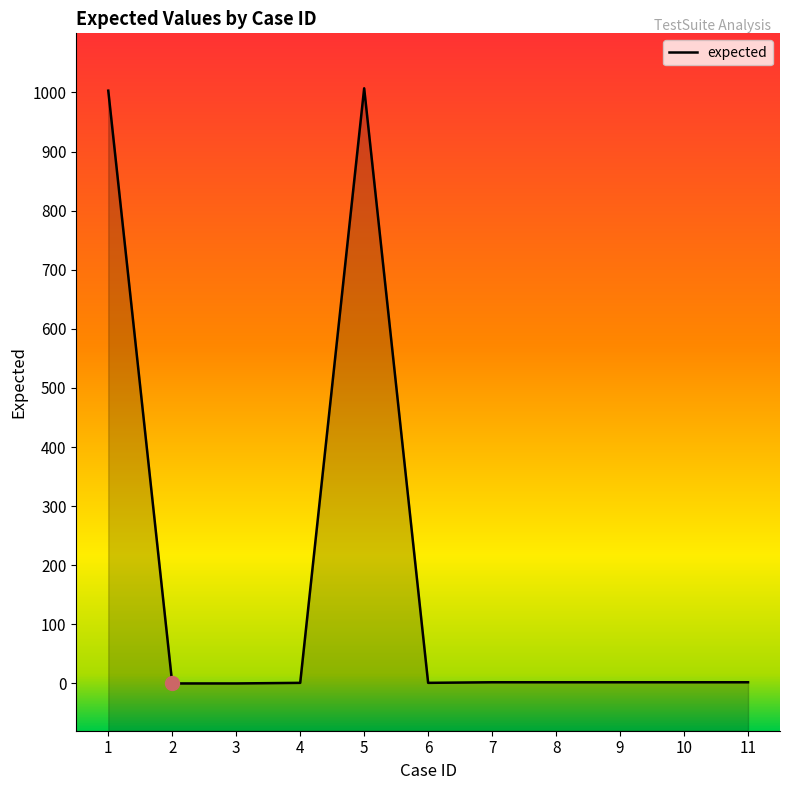

What is the change in value from 1 to 3?

-1003